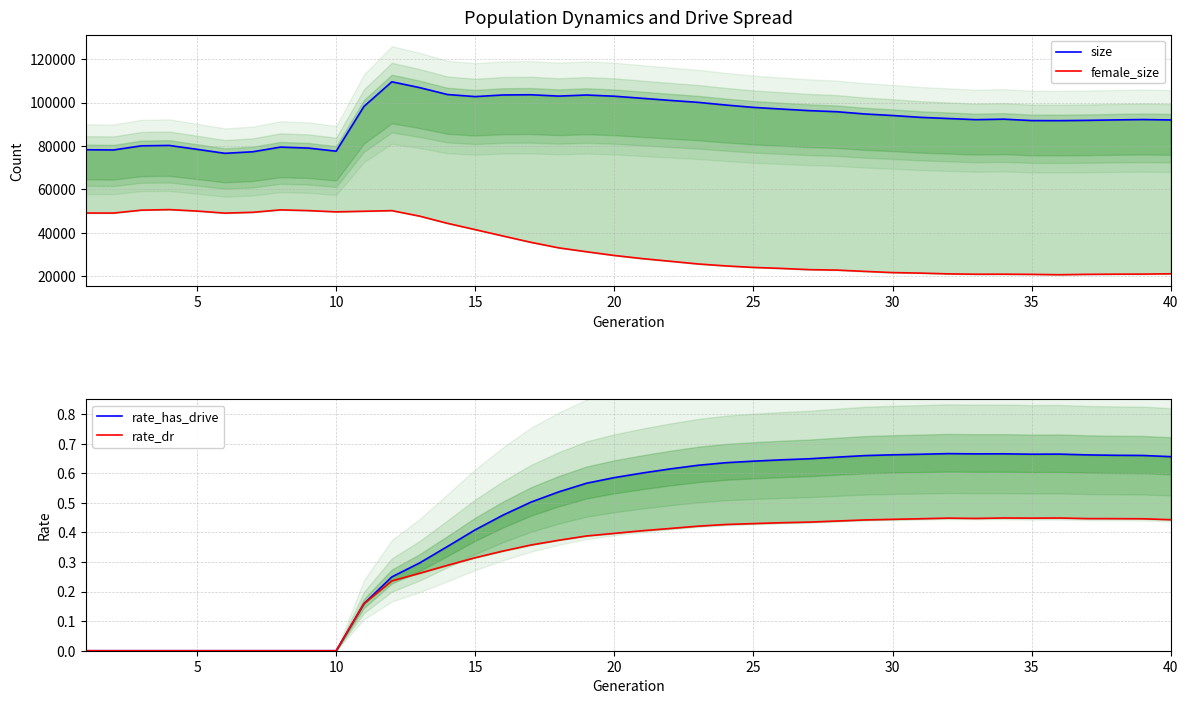

How many values in rate_has_drive are above zero?

30